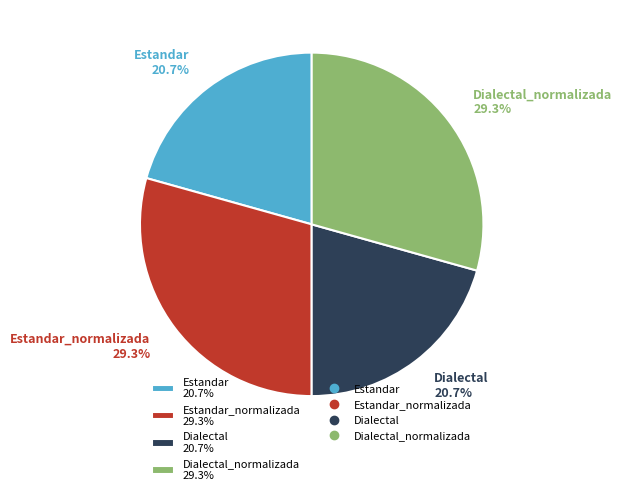

Is Dialectal 20.7% the majority of the pie?

No